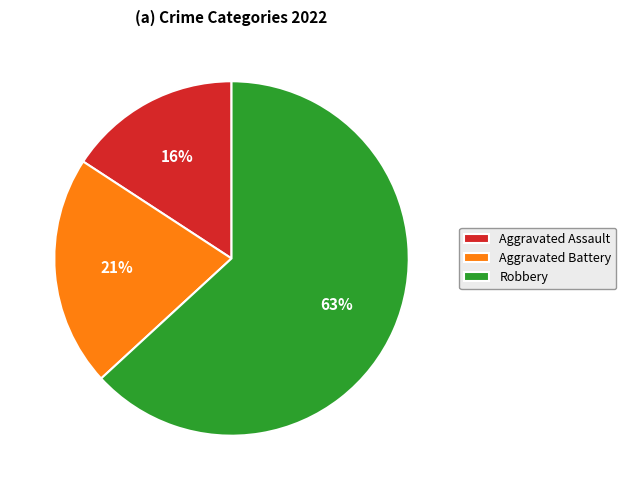

Which category has the smallest portion of the pie?

Aggravated Assault